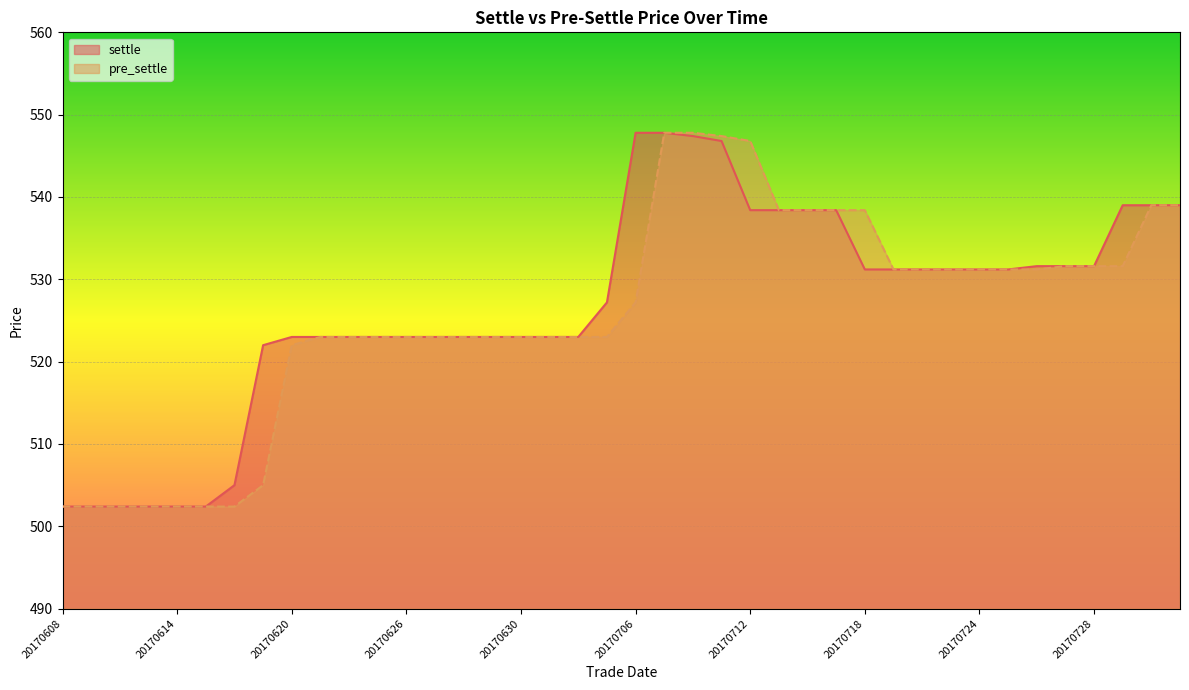

Which series has the largest total across all categories?

settle